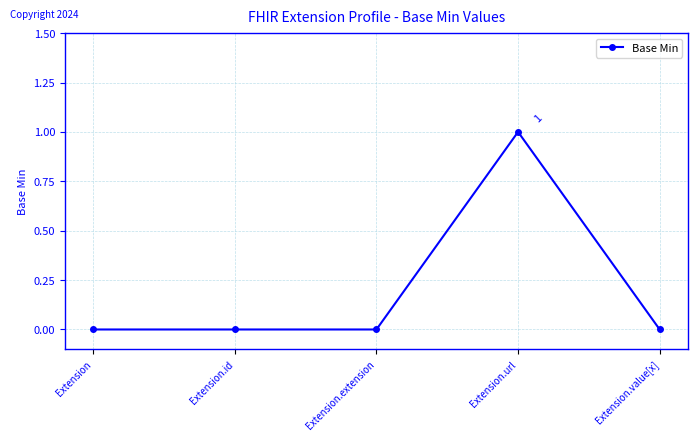

Is this an area chart (filled region under the line)?

No